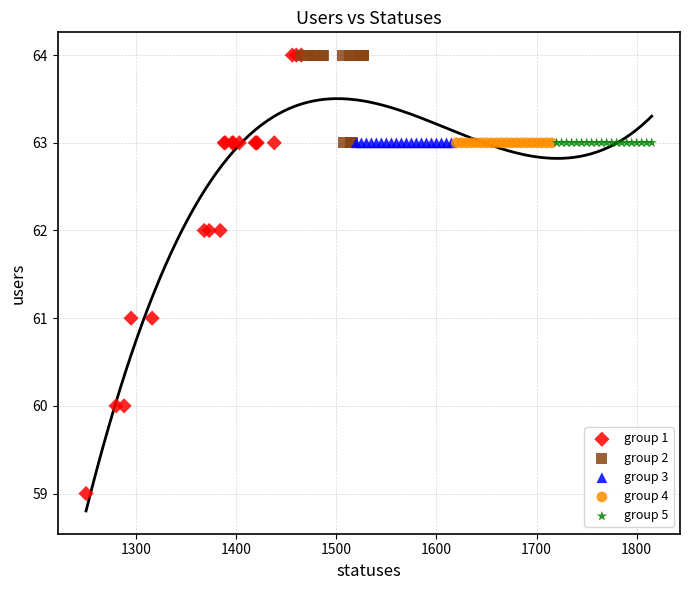

Which series contains the lowest Y value?

group 1